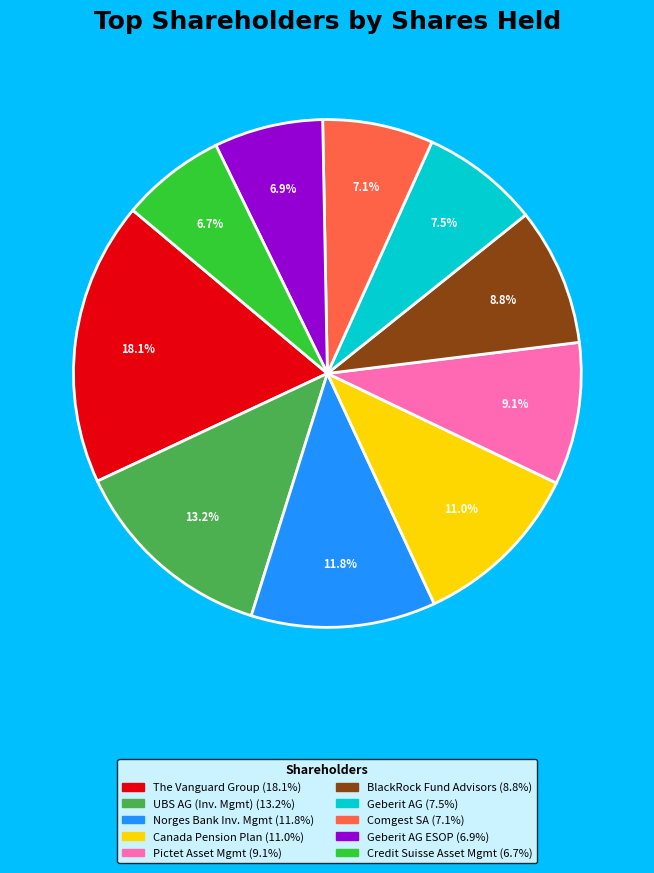

Is there any slice that represents more than half of the pie?

No